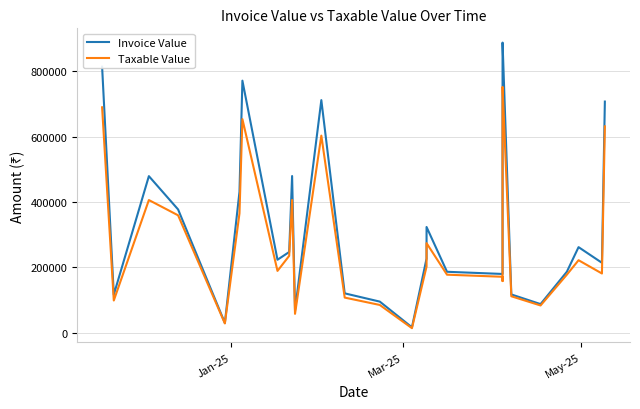

What are all the series names shown in the legend?

Invoice Value, Taxable Value